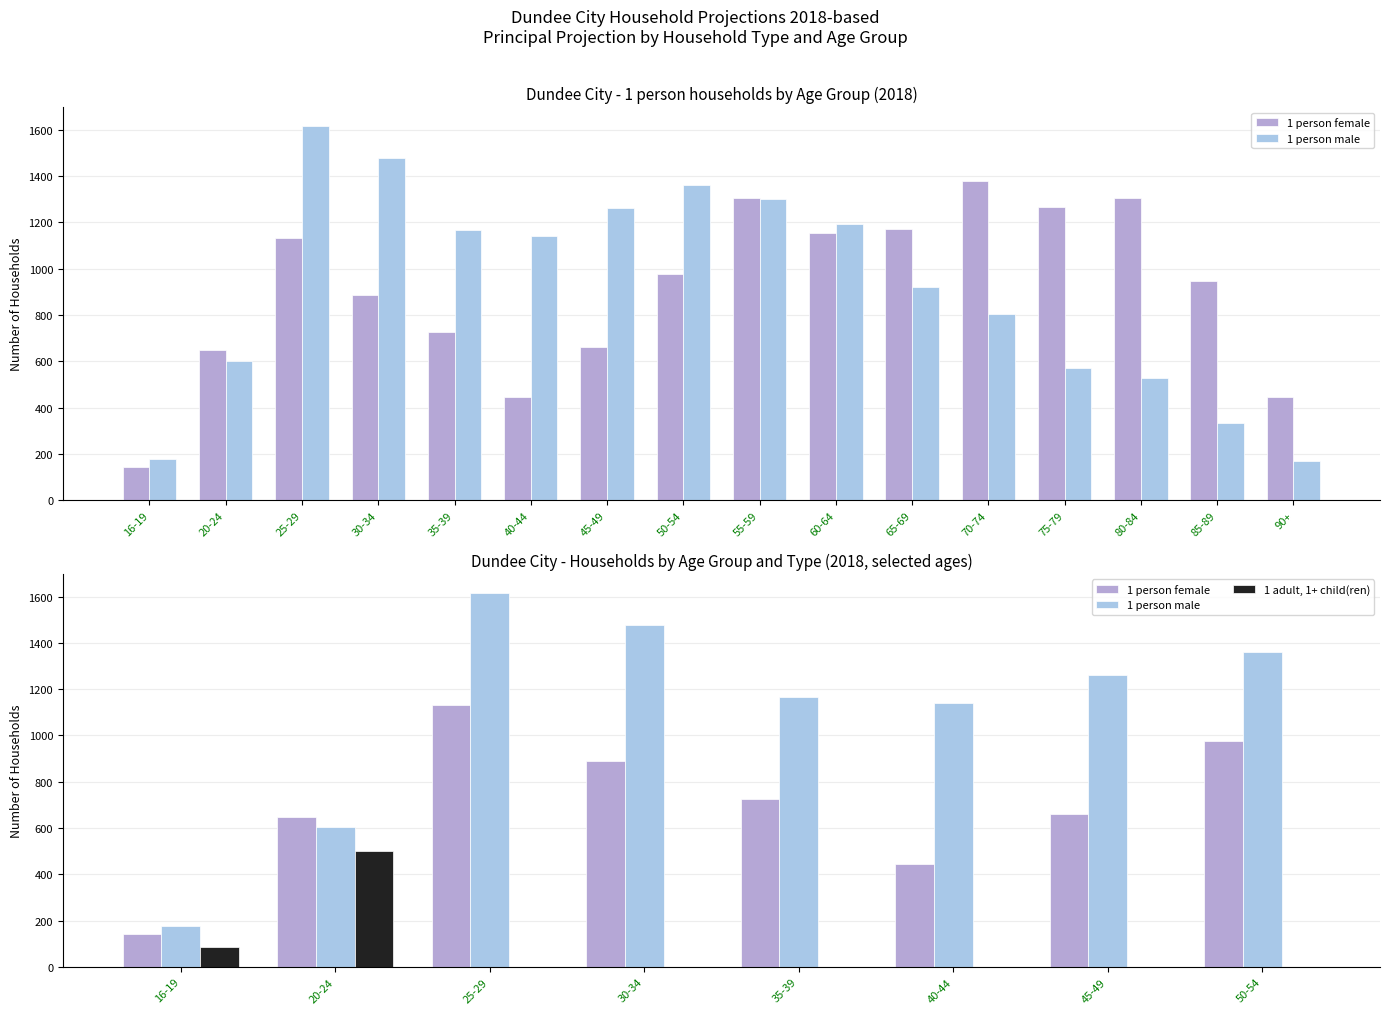

Does the chart contain stacked bars?

No